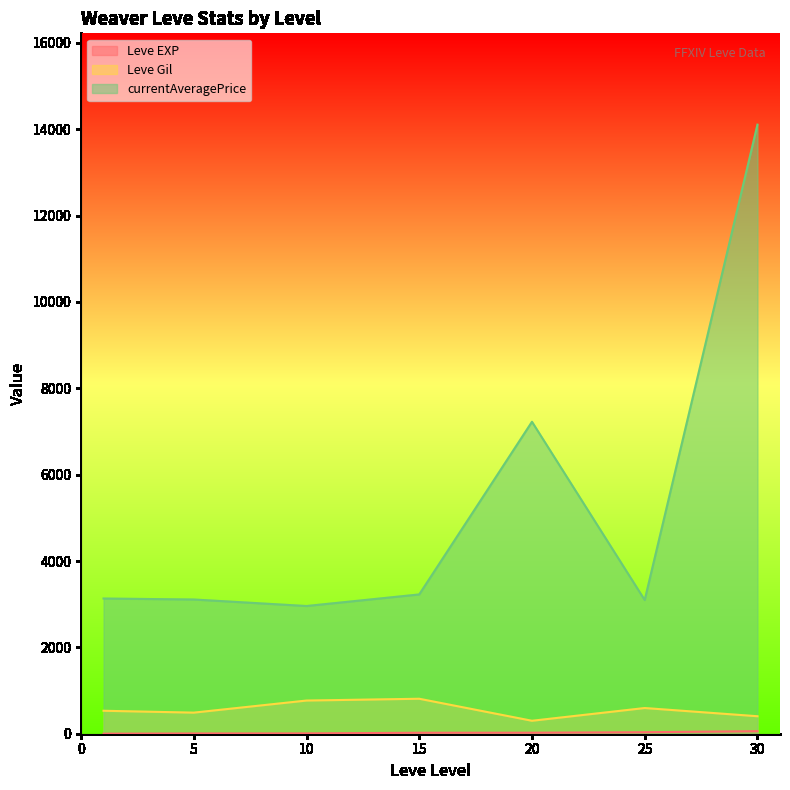

What is the difference between the second highest and second lowest values in the Leve EXP series?

66